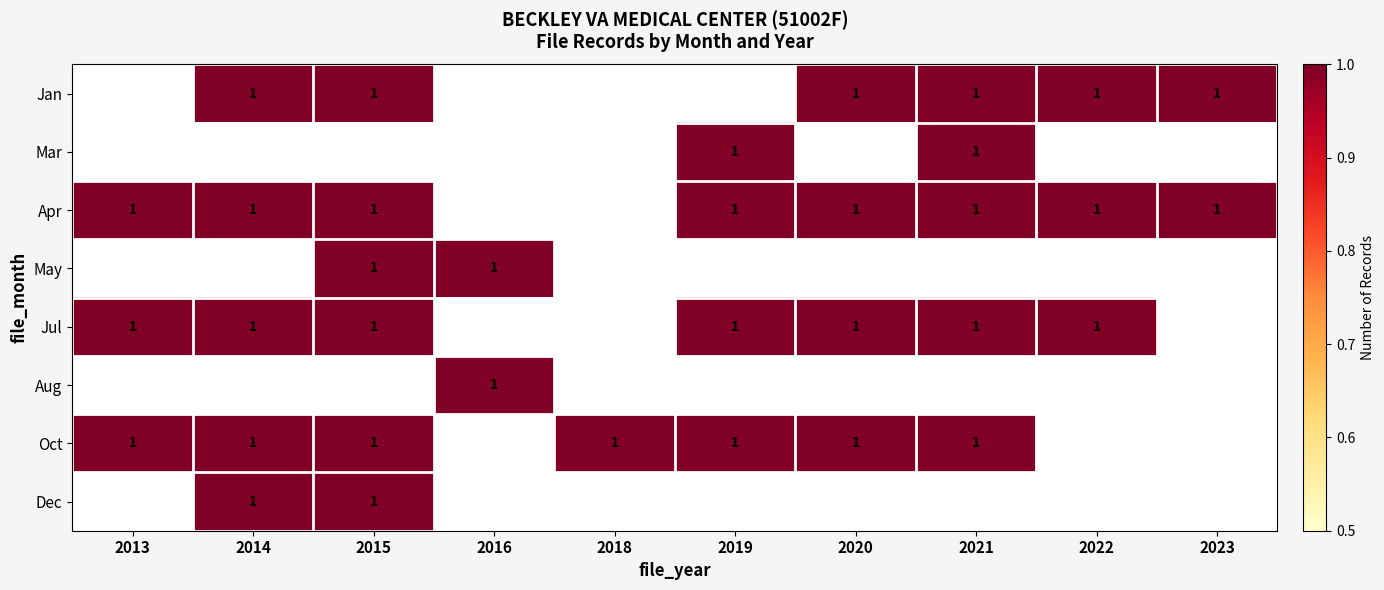

True or false: Oct has a value of 1 at 2018.

True